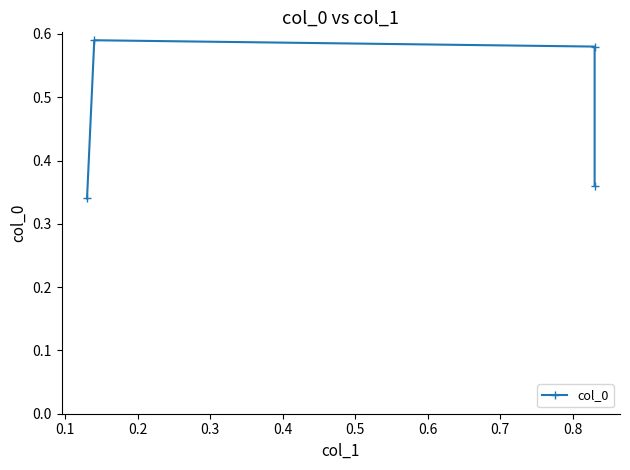

What is the sum of the values at 0.0 and 0.2?

0.9